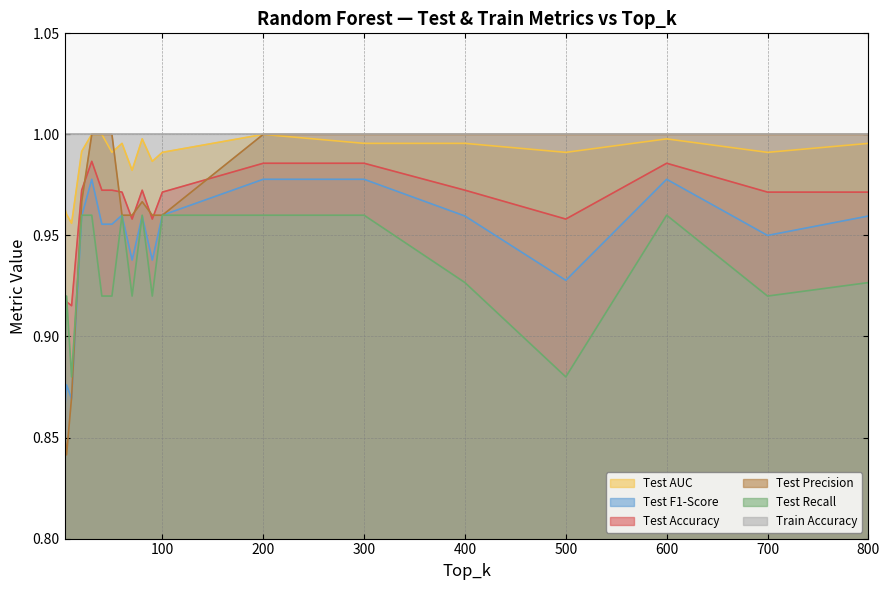

Between 500 and 800, which series saw the biggest shift?

Test Recall